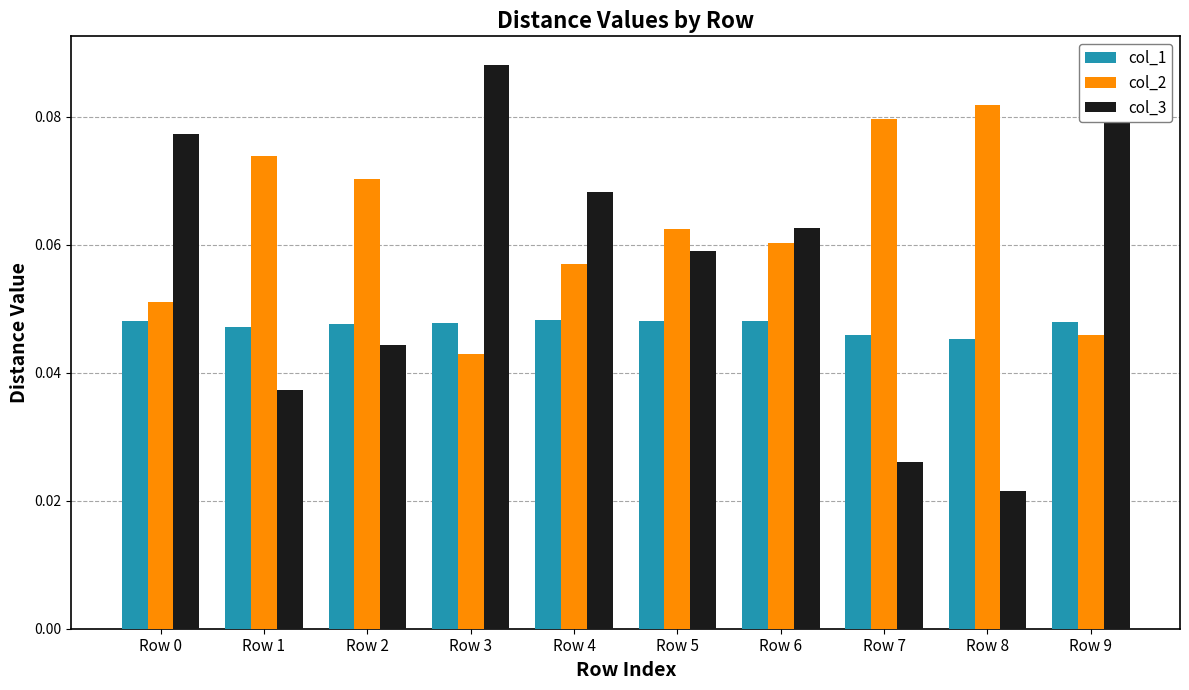

How many bars are there in each group?

3